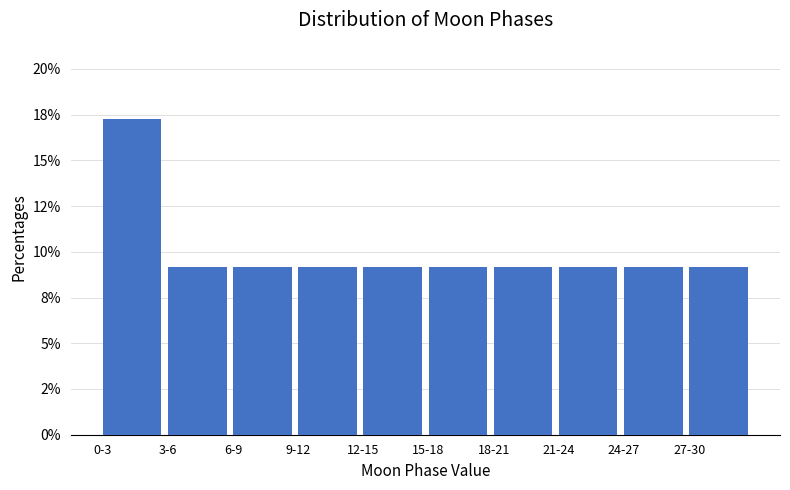

Are the bars horizontal?

No